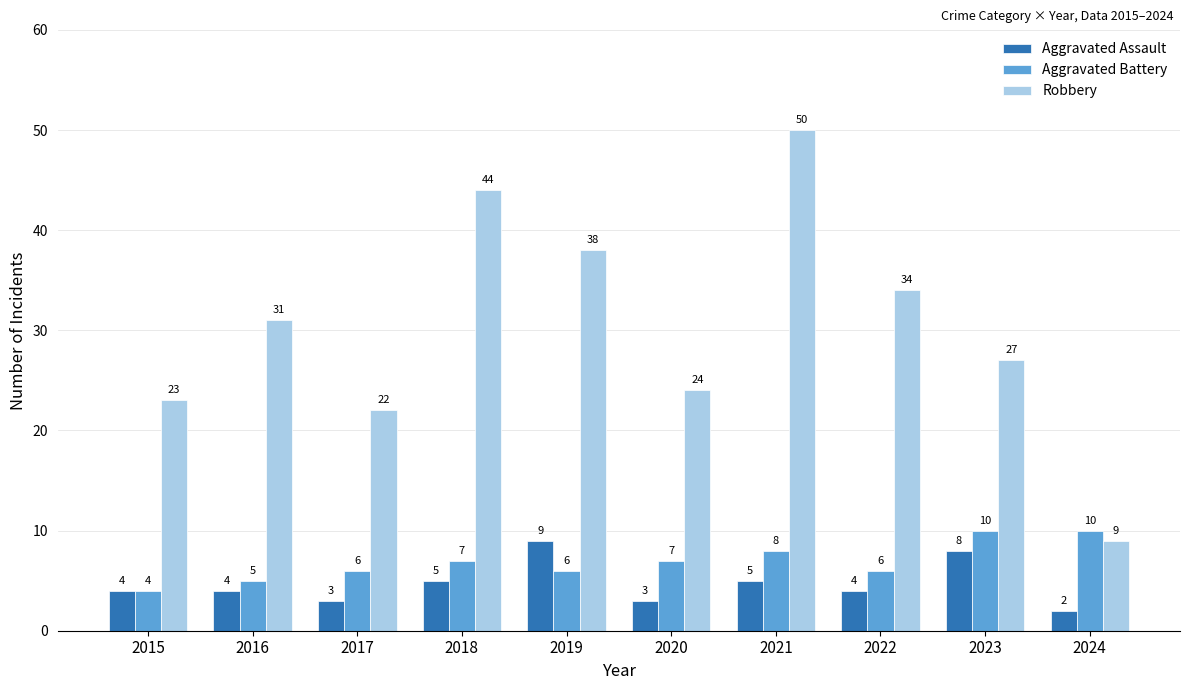

What is the difference between the highest and lowest values at 2018?

39